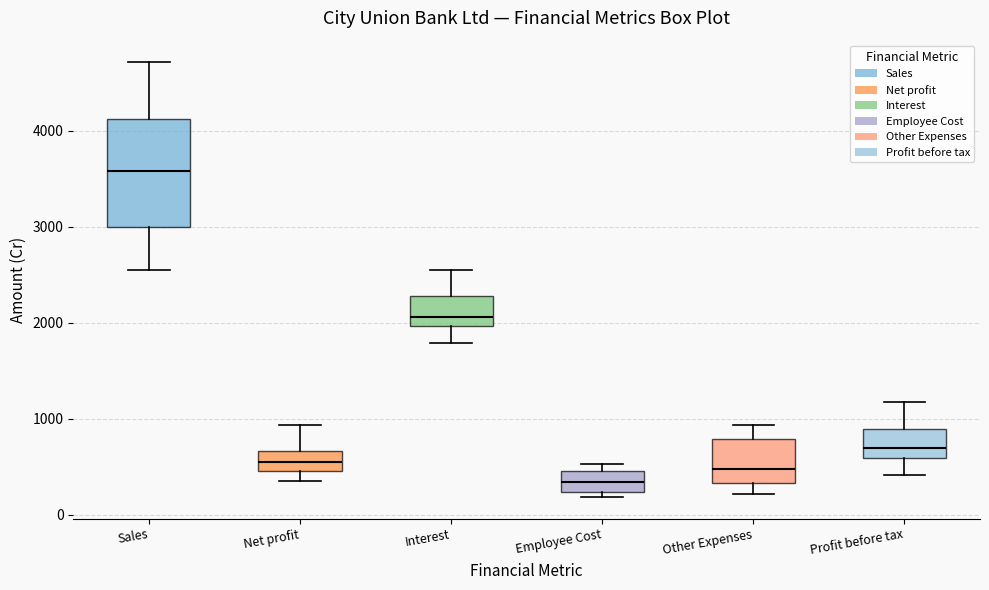

Reading left to right, transcribe this box plot: for each box, give where its median line is, the range the box spans, and where its two whiskers end, as read against the y-axis. The values are not printed on the chart, so give them approximately, as read against the axis.

Sales: median 3600, box 3000 to 4100, whiskers 2500 to 4700
Net profit: median 500 (inside the box), box 500 to 700, whiskers 300 to 900
Interest: median 2100, box 2000 to 2300, whiskers 1800 to 2600
Employee Cost: median 300, box 200 to 500, whiskers 200 (just below the box's lower edge) to 500 (just above the box's upper edge)
Other Expenses: median 500, box 300 to 800, whiskers 200 to 900
Profit before tax: median 700, box 600 to 900, whiskers 400 to 1200